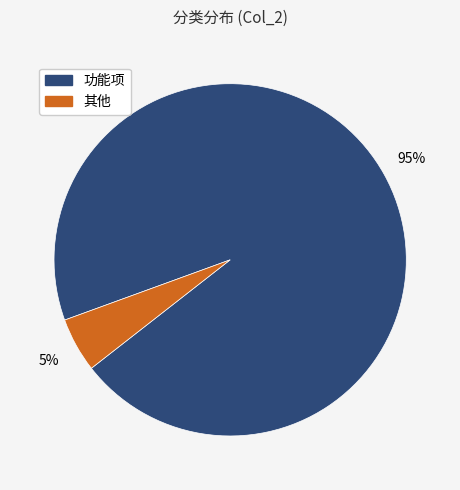

What is the ratio of the value at 其他 to the value at 功能项?

0.1